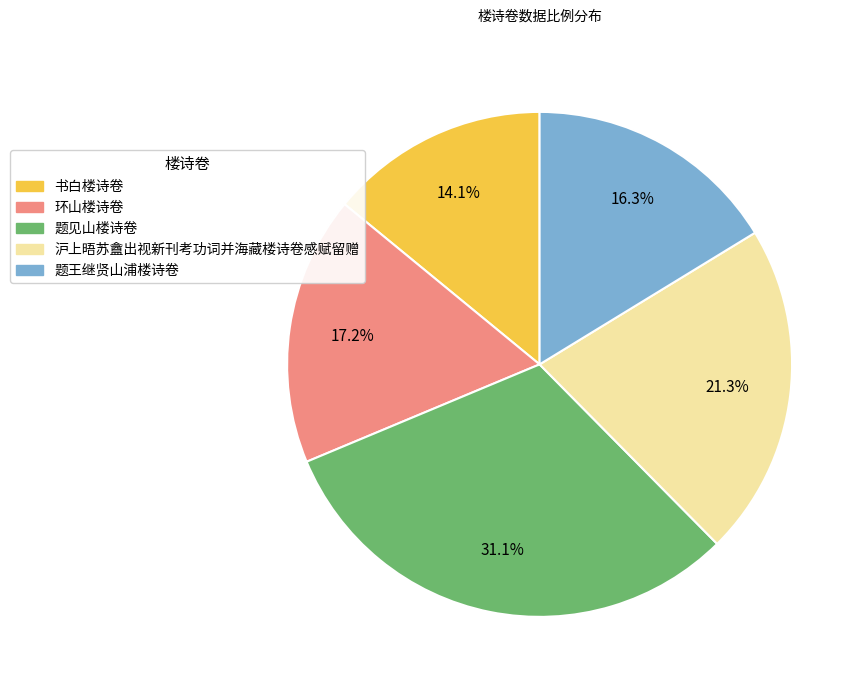

Does 题见山楼诗卷 account for over 50% of the chart?

No